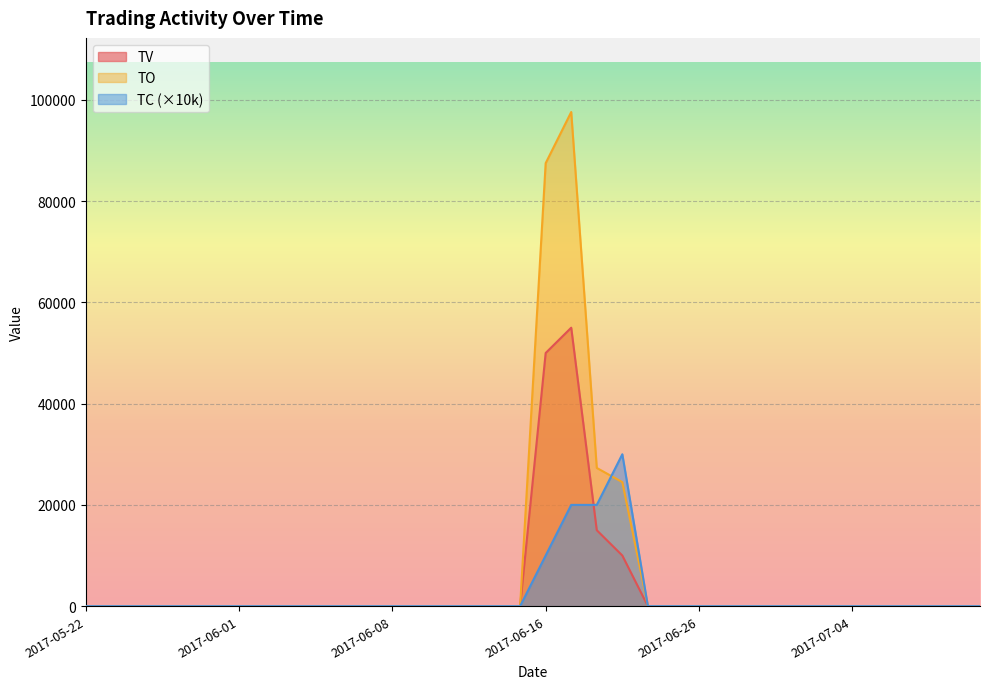

What position from the right is 2017-07-04?

6